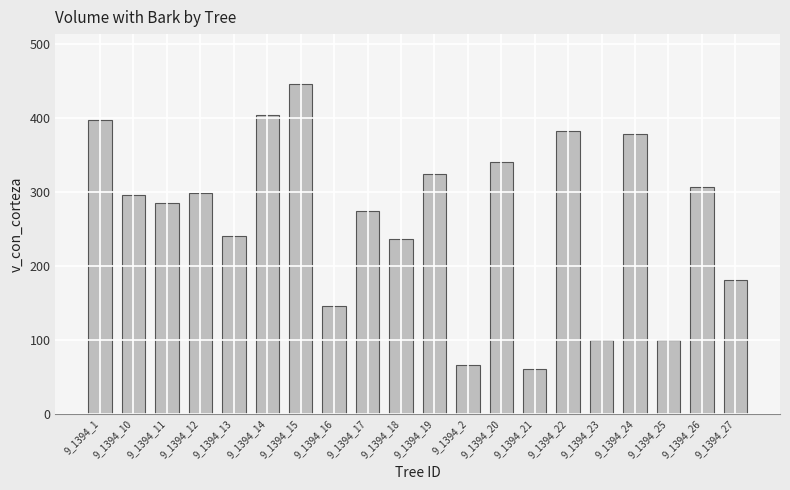

Which label corresponds to the largest value in the chart?

9_1394_15